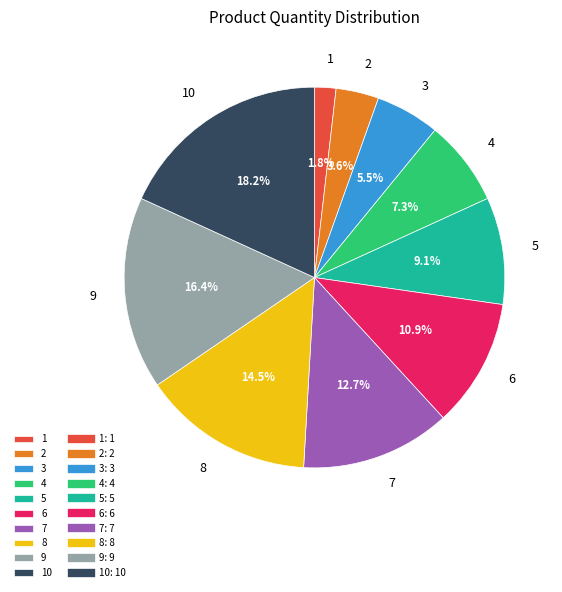

To the nearest percent, what portion does 4 represent?

7%